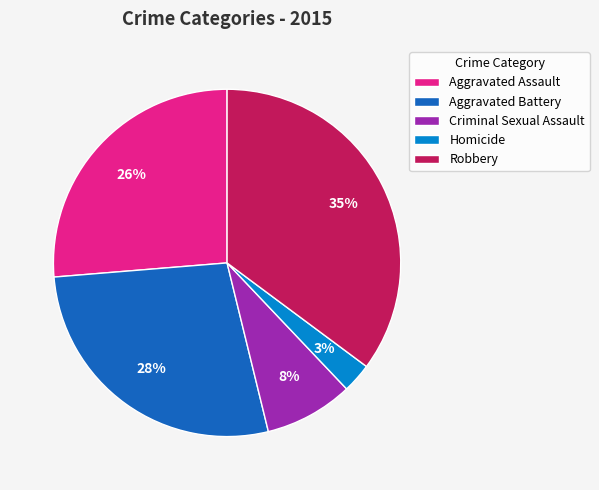

Combined, do Aggravated Battery and Homicide account for over 50%?

No